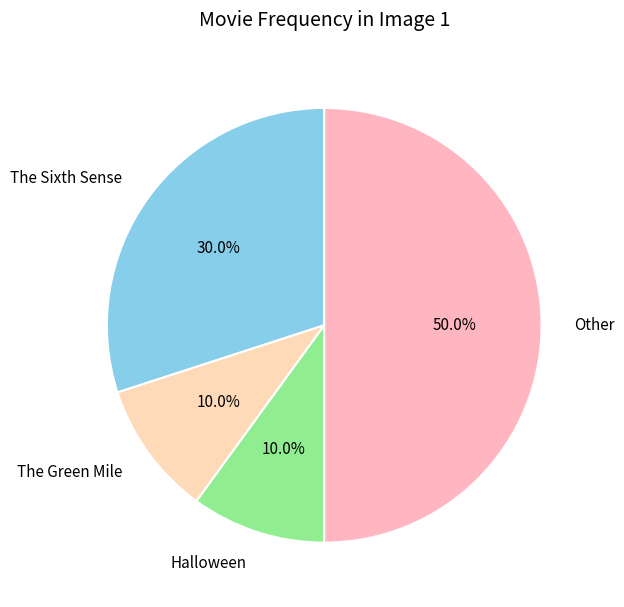

Approximately how many times larger is the value at The Green Mile compared to Halloween?

1.0